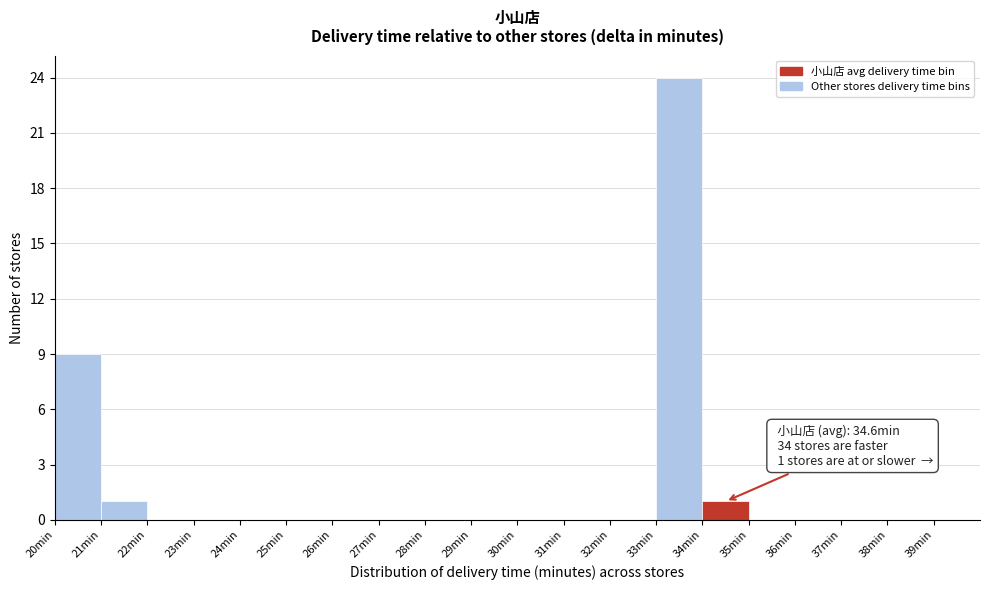

Over which range of the x-axis is the bar tallest?

33 to 34